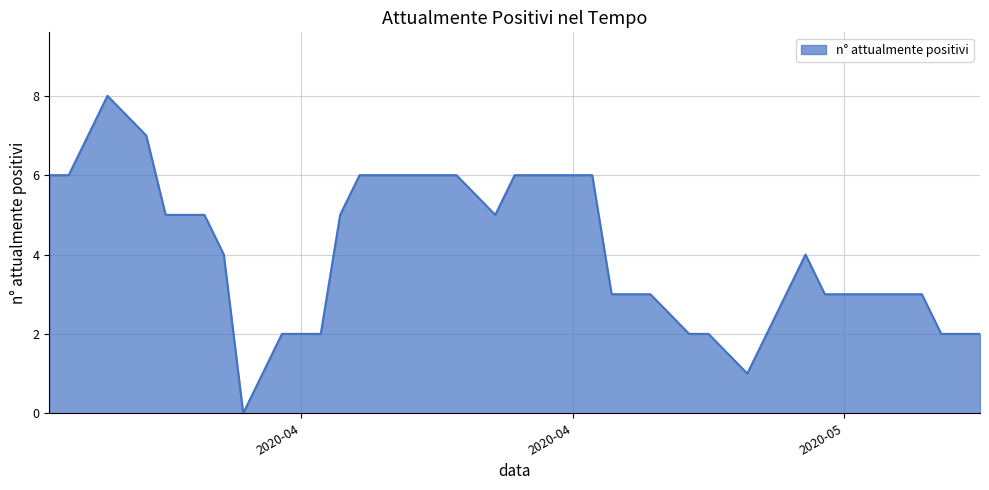

How many values are above zero?

39